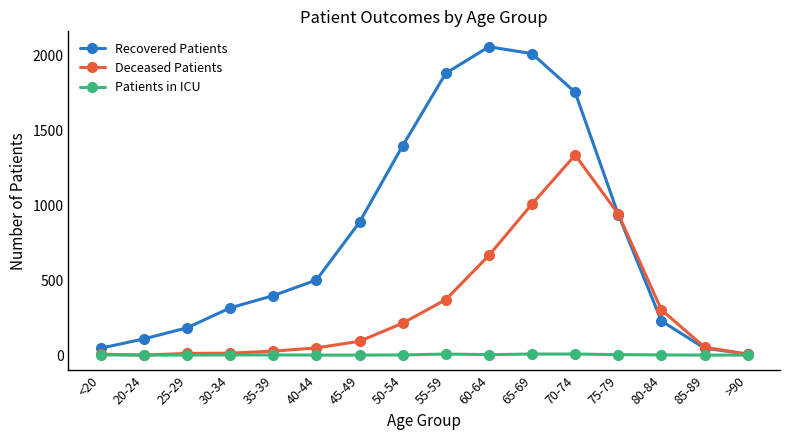

Is it true that Recovered Patients equals 57 at 25-29?

False